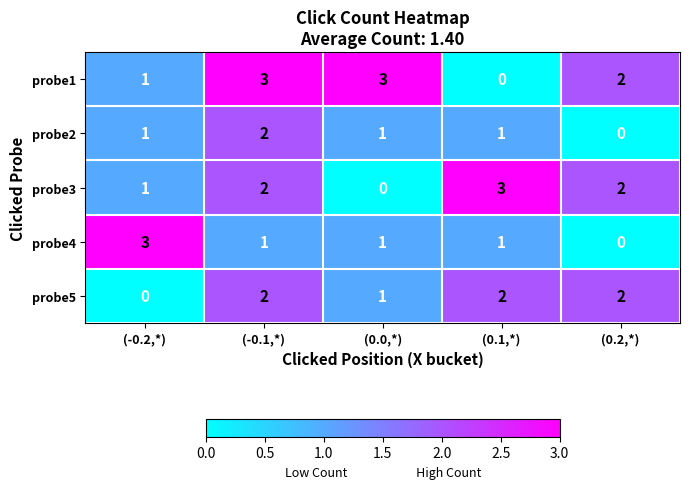

What is the sum of the probe2 values at (0.1,*) and (-0.1,*)?

3